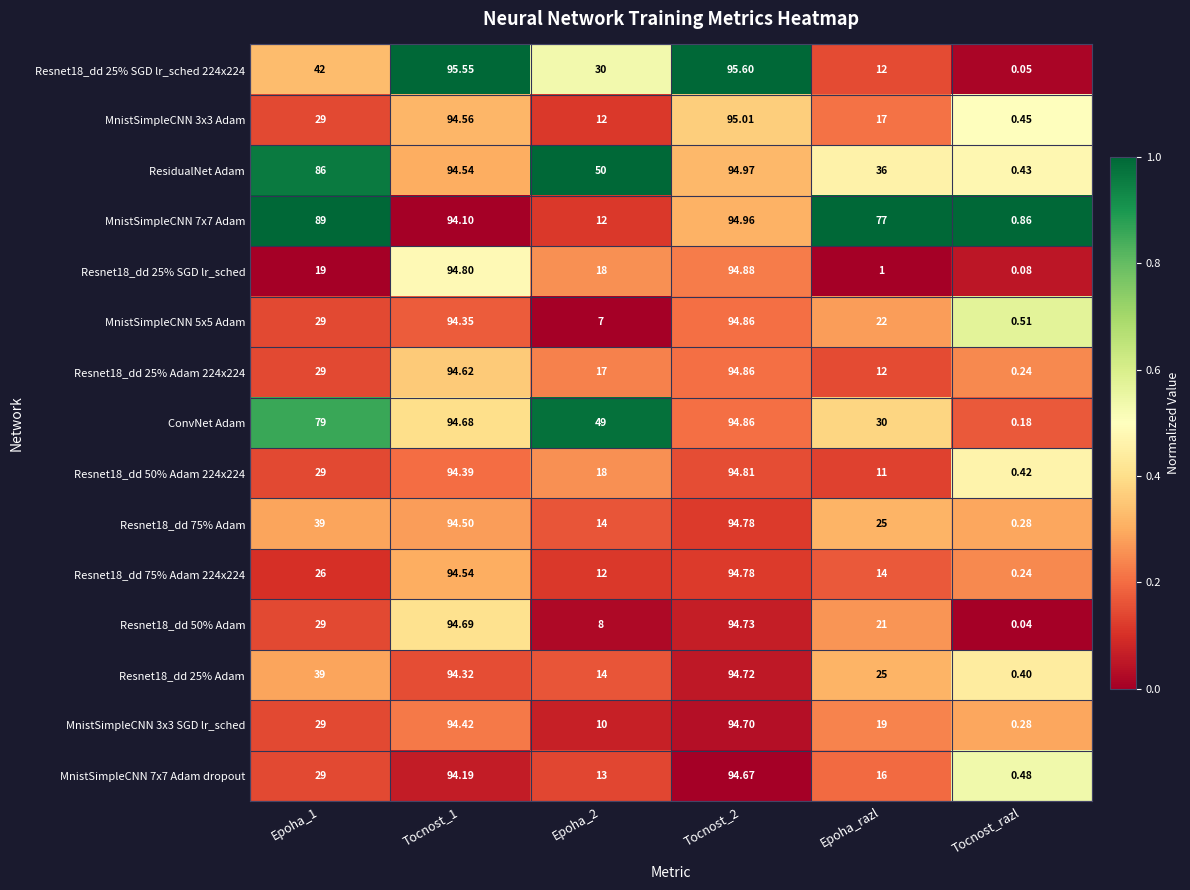

Which label corresponds to the smallest value in the chart?

Tocnost_razl